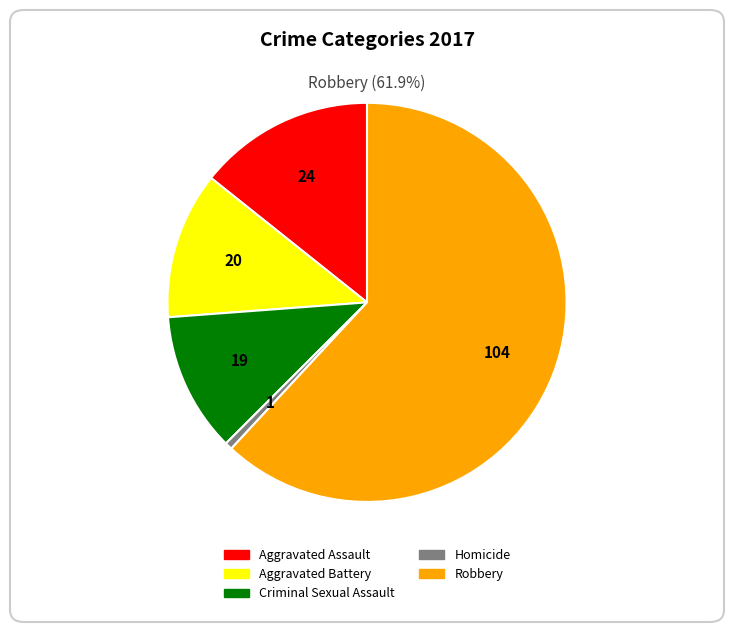

Which has a higher value, Robbery or Aggravated Battery?

Robbery